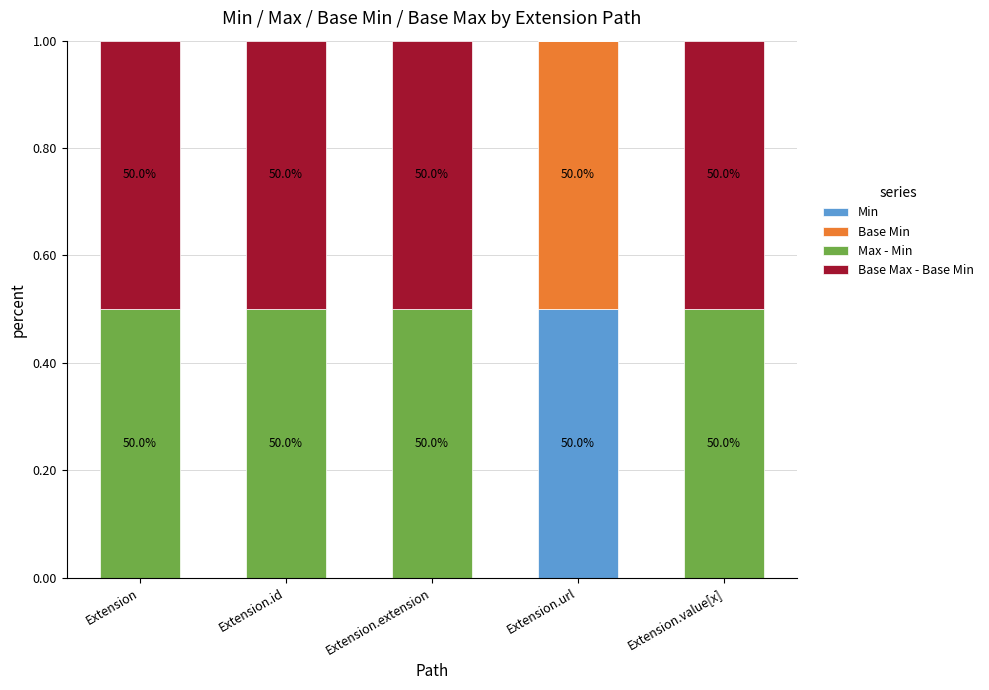

What are all the series names shown in the legend?

Min, Base Min, Max - Min, Base Max - Base Min